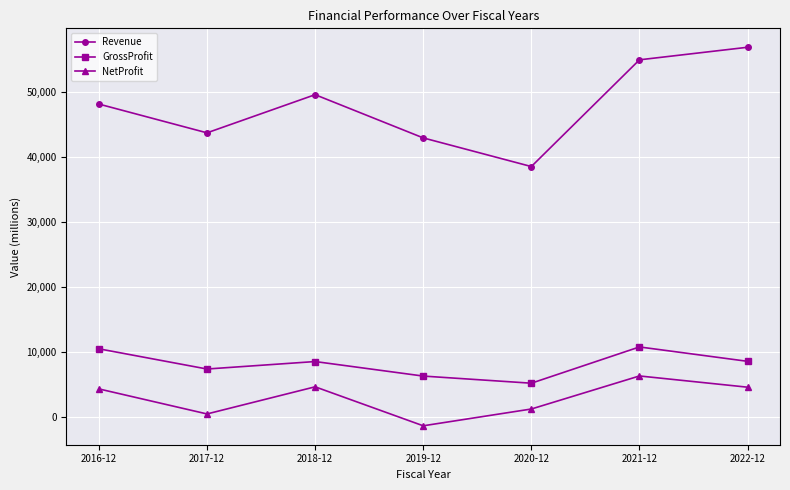

How many positive values does the NetProfit series have?

6